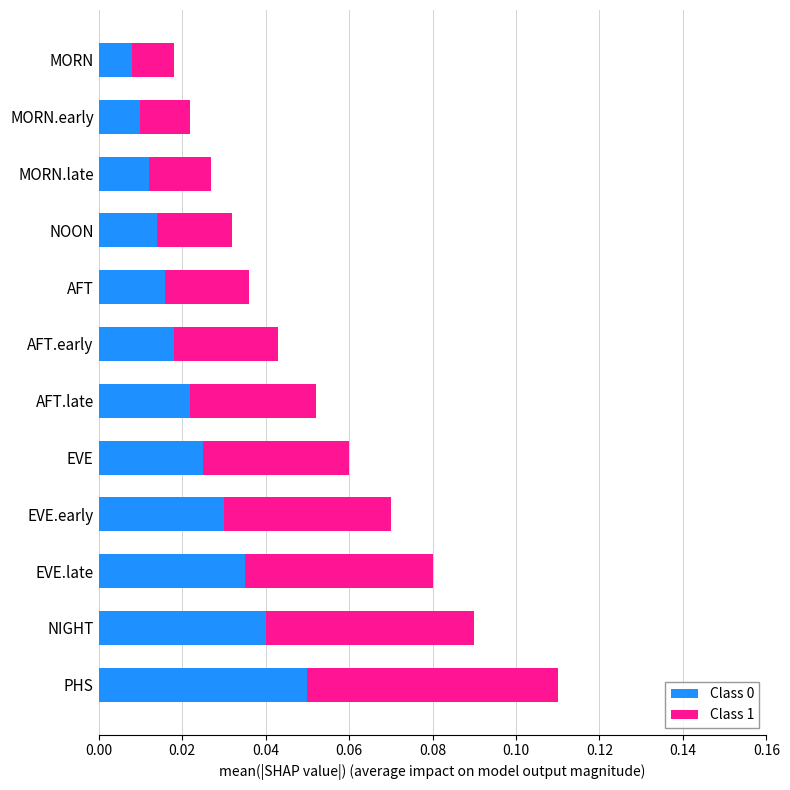

At which label does Class 0 reach its peak?

PHS